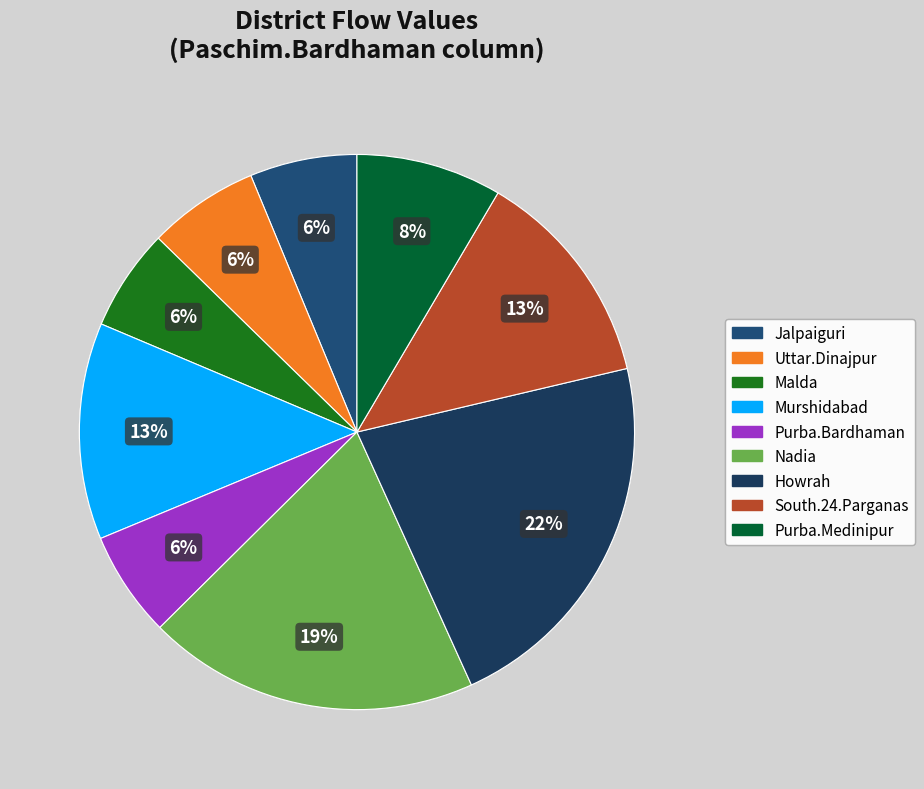

How many segments does this pie chart have?

9